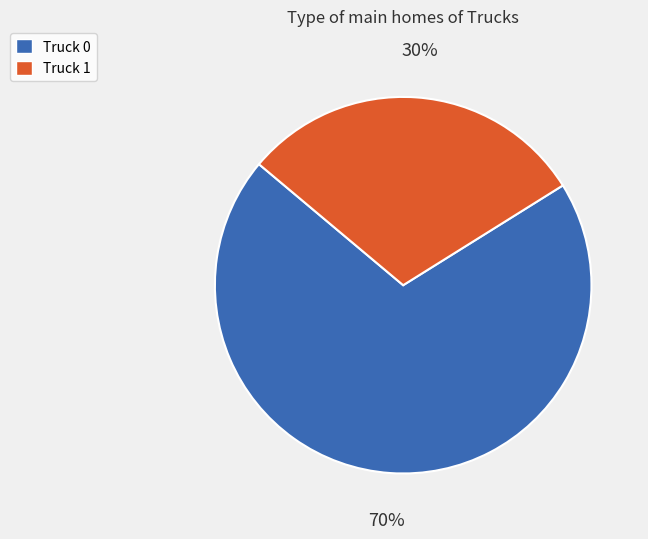

What is the ratio of the value at Truck 0 to the value at Truck 1?

2.3